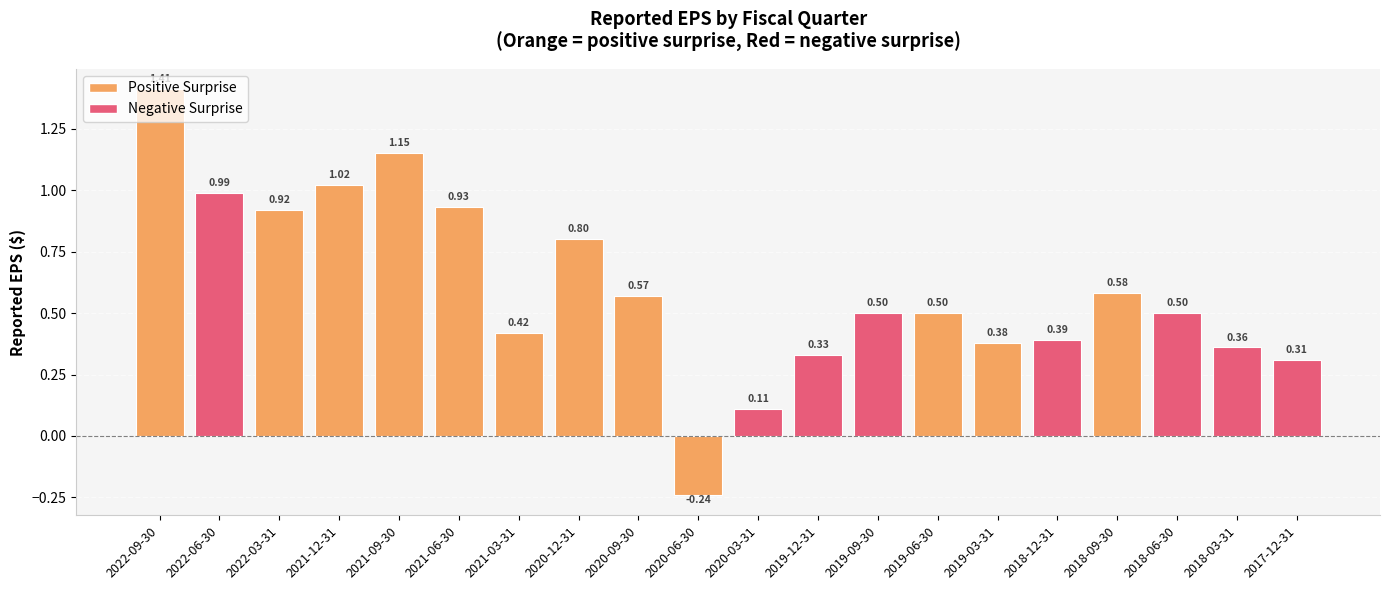

What is the label of the 7th bar from the left?

2021-03-31